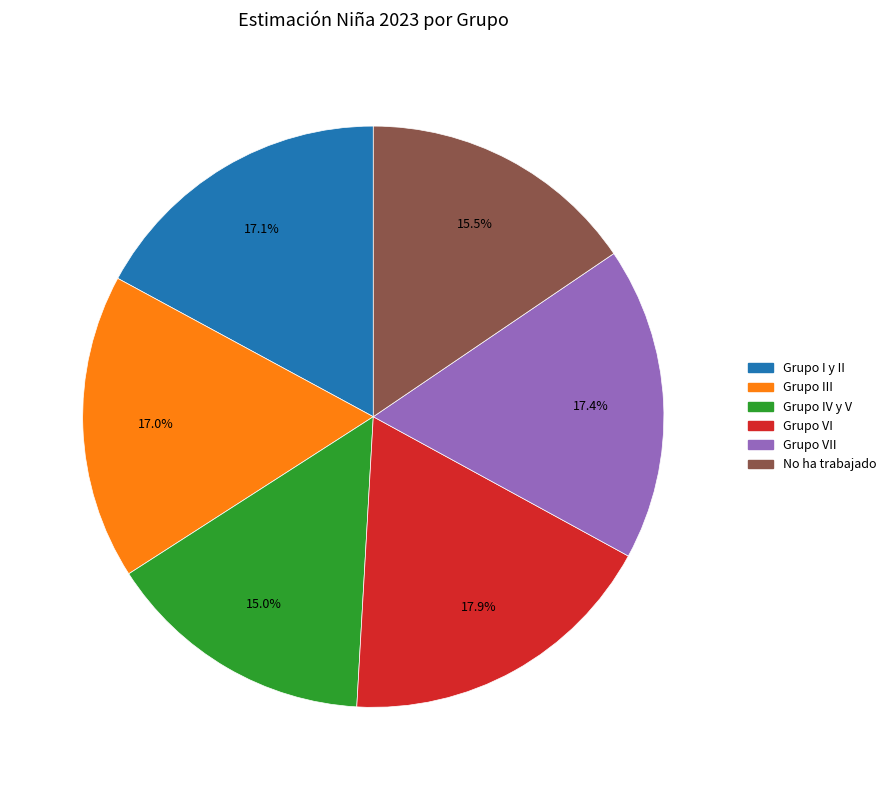

Does any single category account for the majority?

No